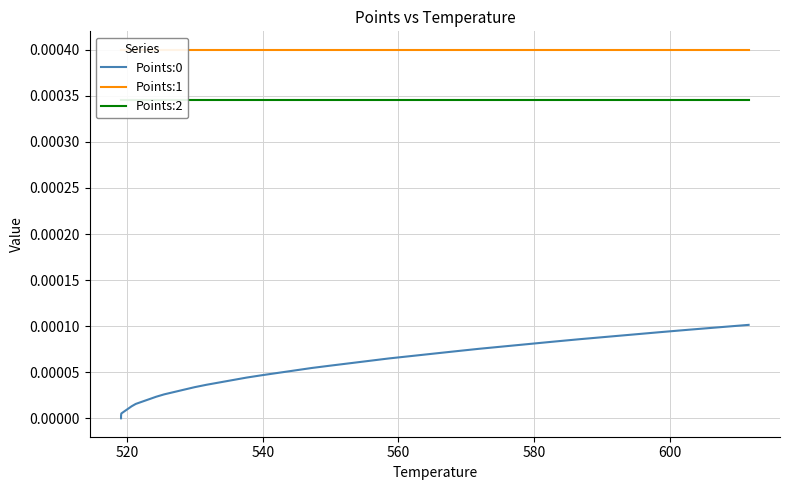

How many data points in Points:0 are above 0?

39